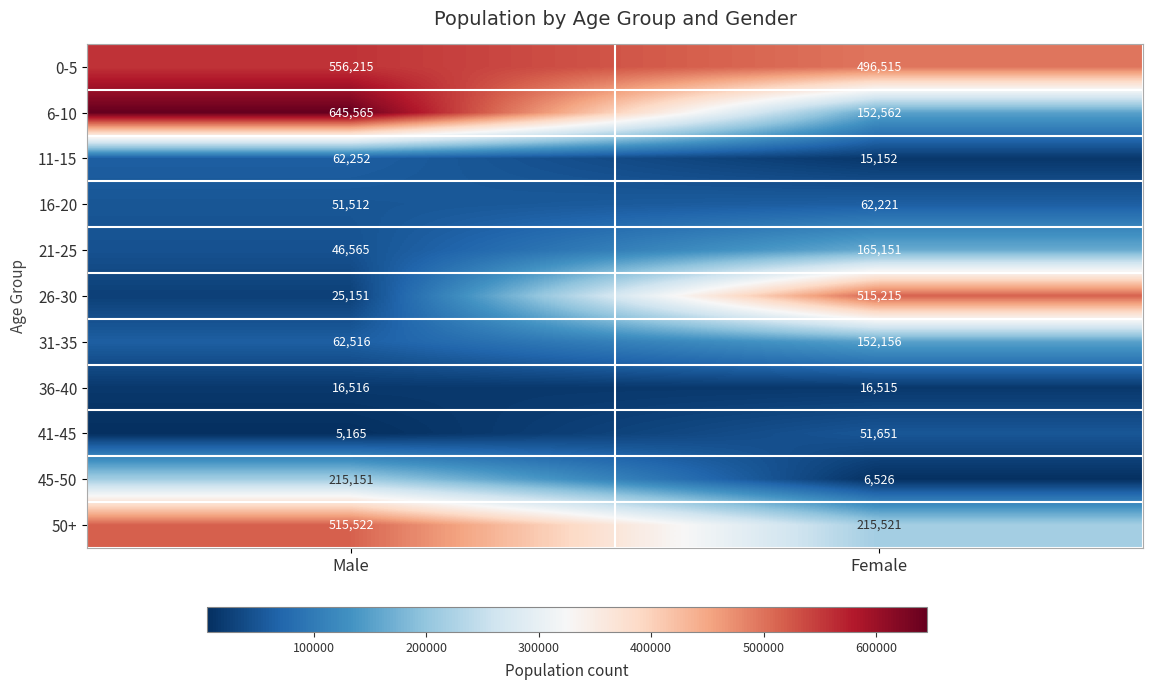

How many data points does each series have?

2